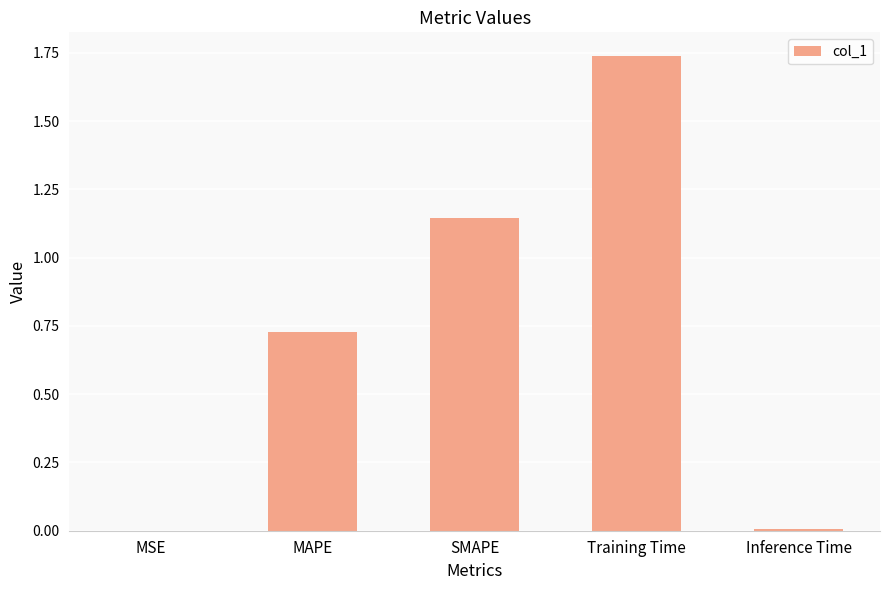

At which category does the chart reach its peak across all series?

Training Time